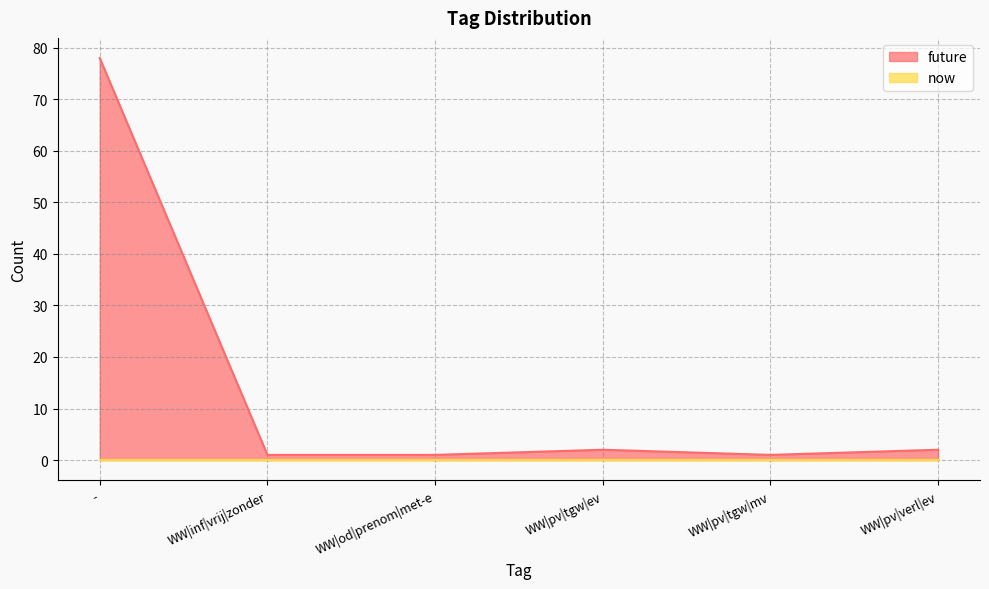

What is the difference between the second highest and minimum values?

1